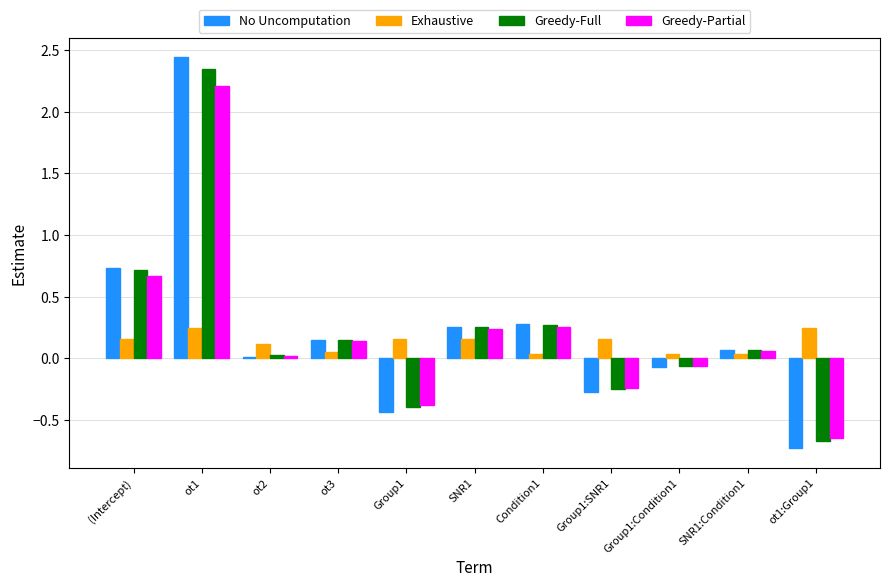

What is the label of the 6th bar from the right?

SNR1